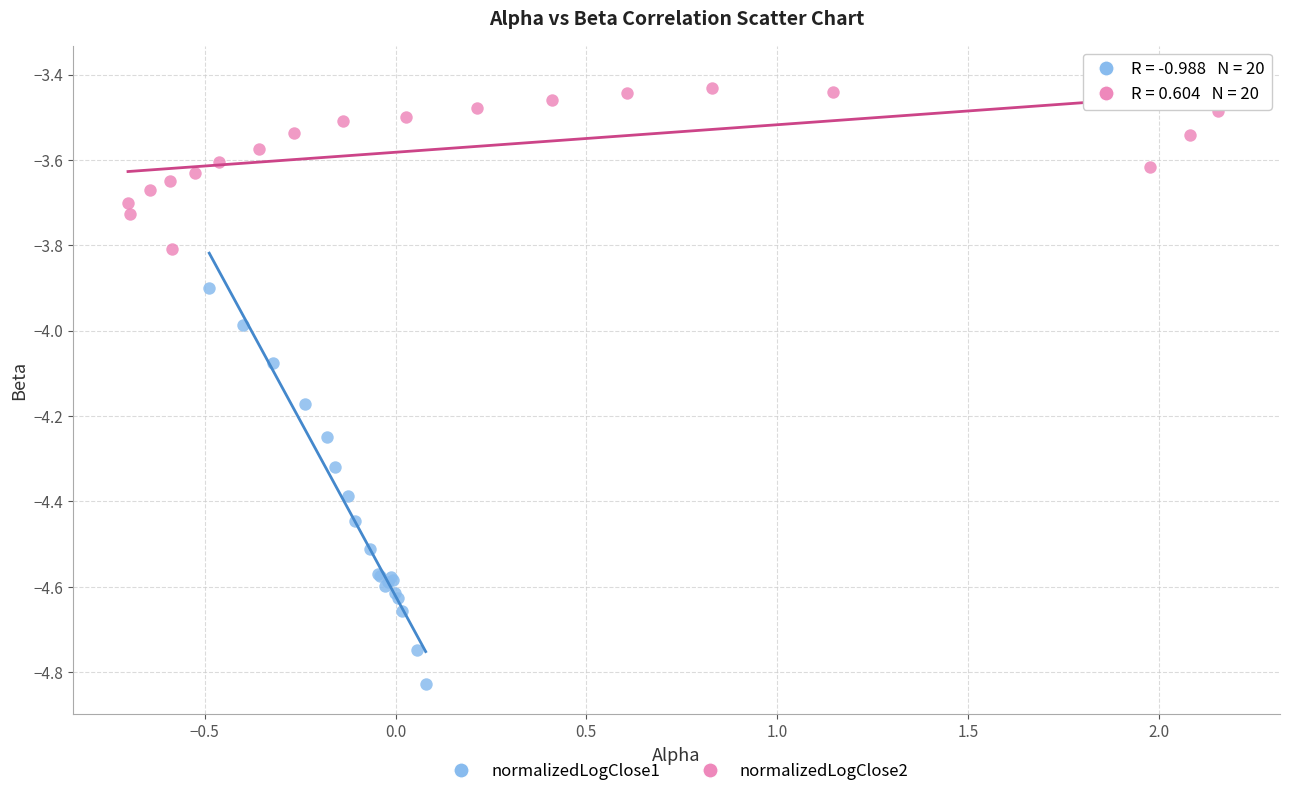

Which series reaches the minimum Y coordinate?

normalizedLogClose1